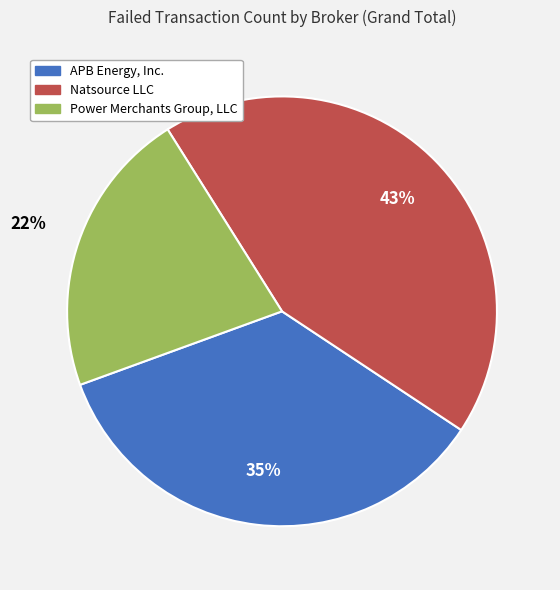

Is it true that Power Merchants Group, LLC is 31% of the pie?

False